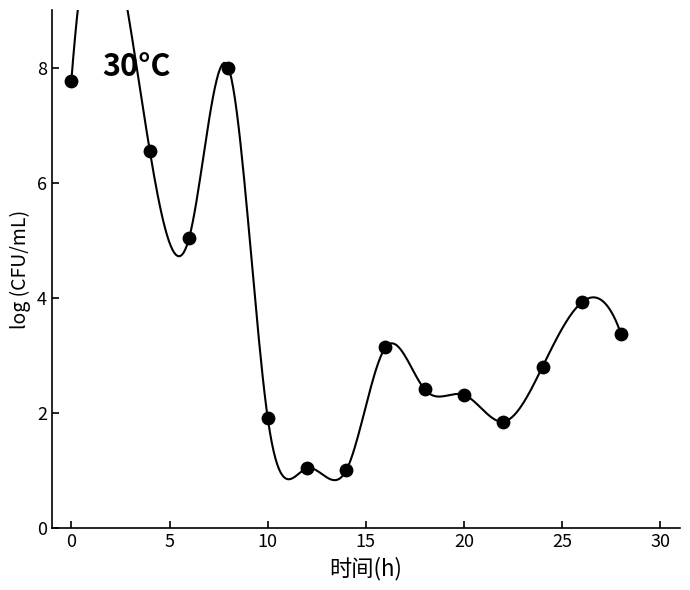

What is the range of X values (max minus min)?

28.0